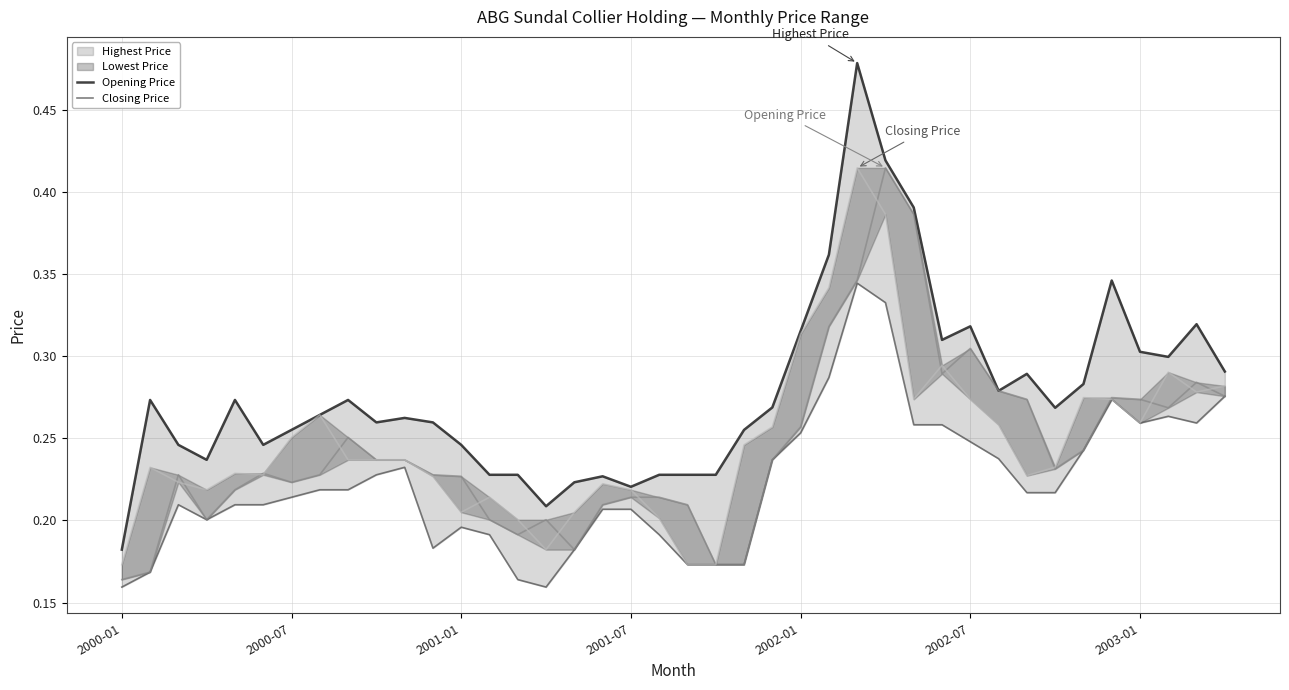

True or false: Closing Price has a value of 0.5 at 25.

False